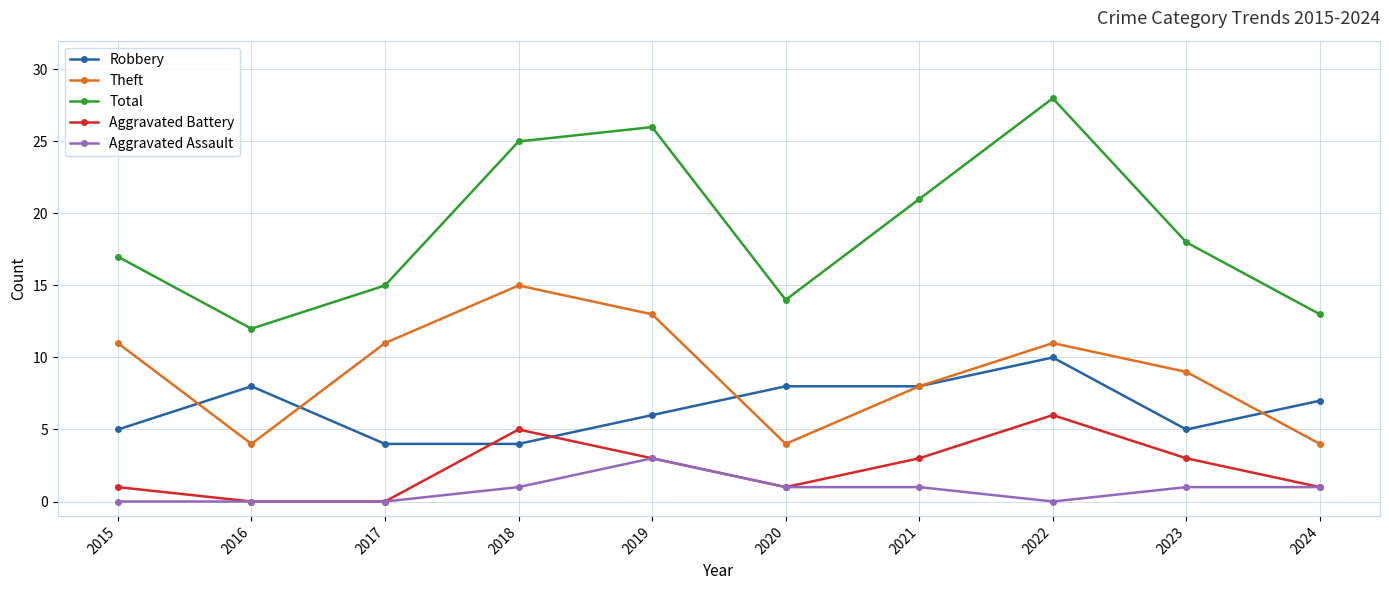

At which label does Aggravated Battery first exceed 3?

2018